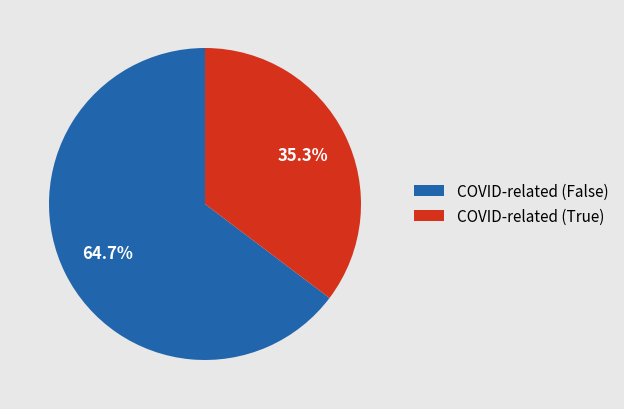

What percentage do COVID-related (False) and COVID-related (True) together represent?

100.0%